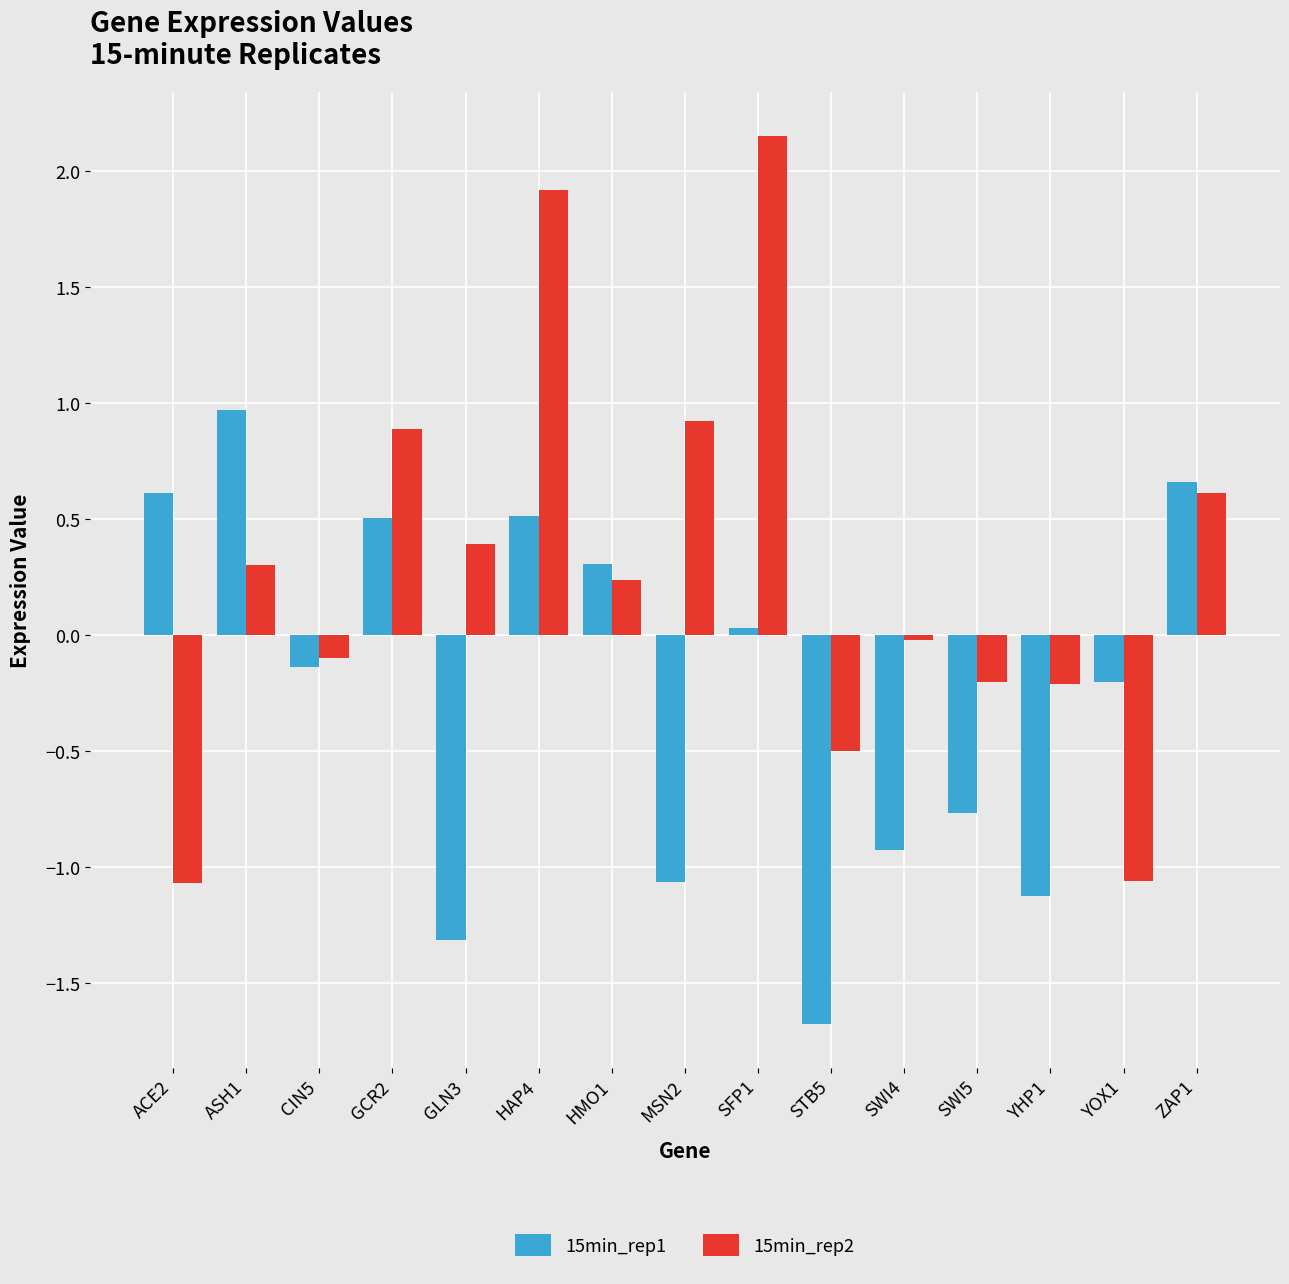

Rank the series by their maximum value, from highest to lowest.

15min_rep2, 15min_rep1